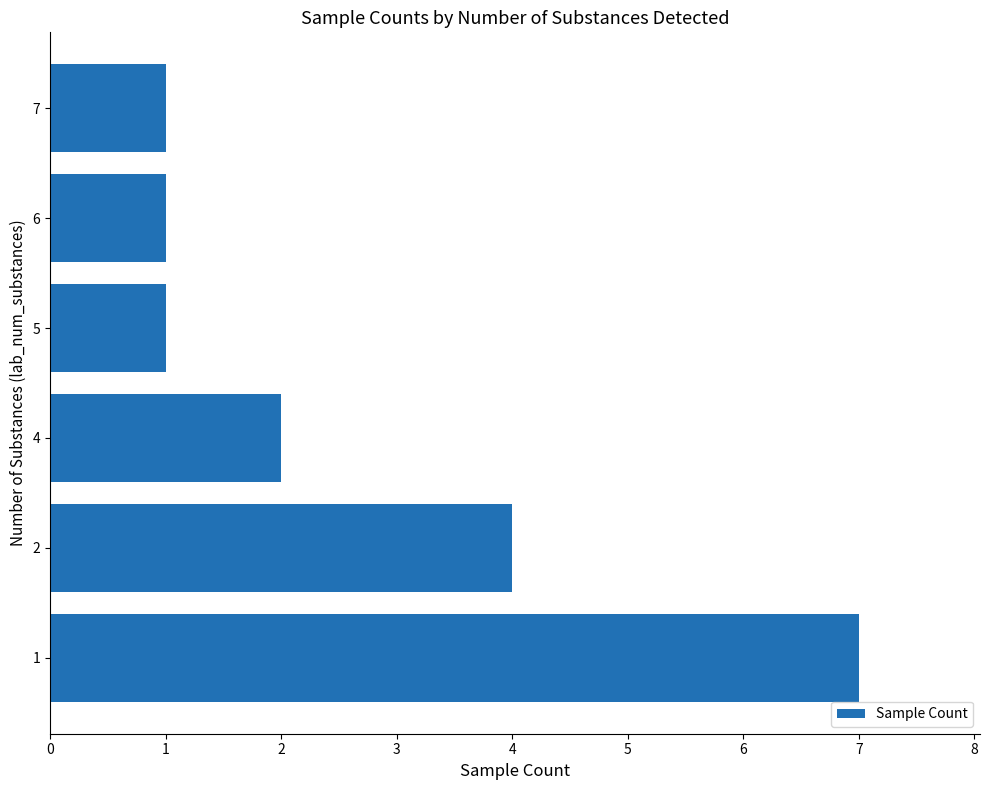

Read the value at 2.

4